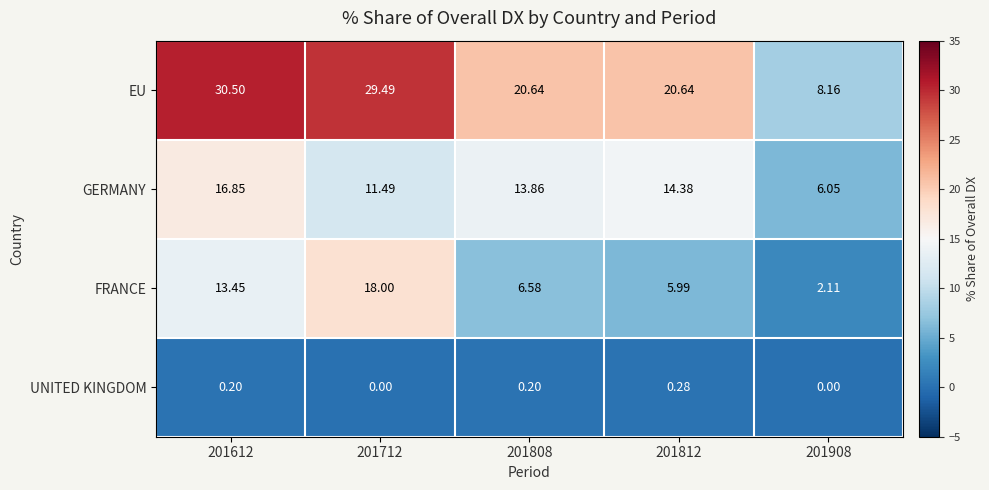

List the series in order of their peak value, lowest first.

UNITED KINGDOM, GERMANY, FRANCE, EU